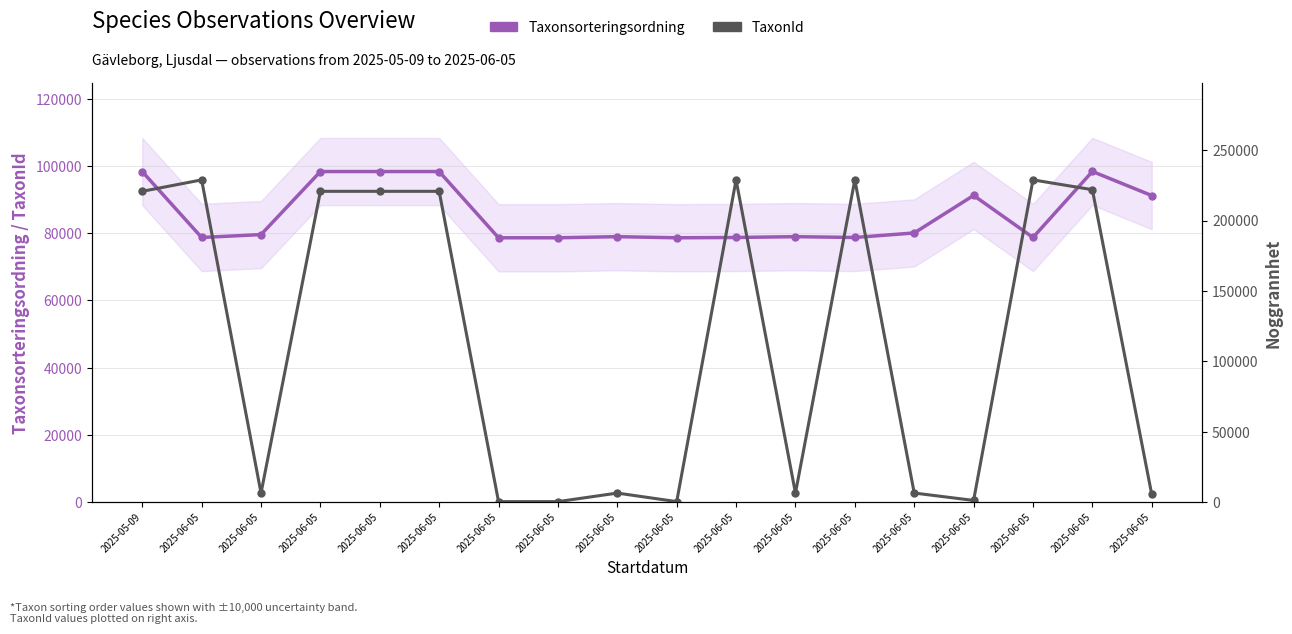

Which category has the lowest value across all series?

2025-06-05